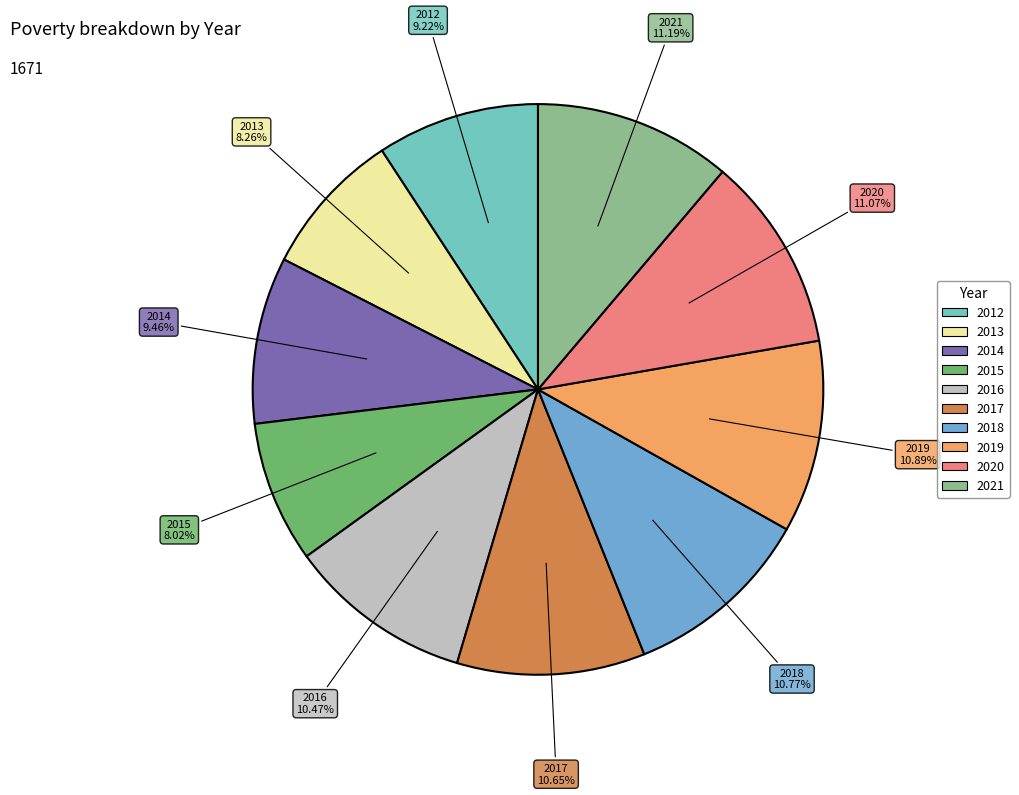

Is the sum of 2016 and 2014 greater than half?

No